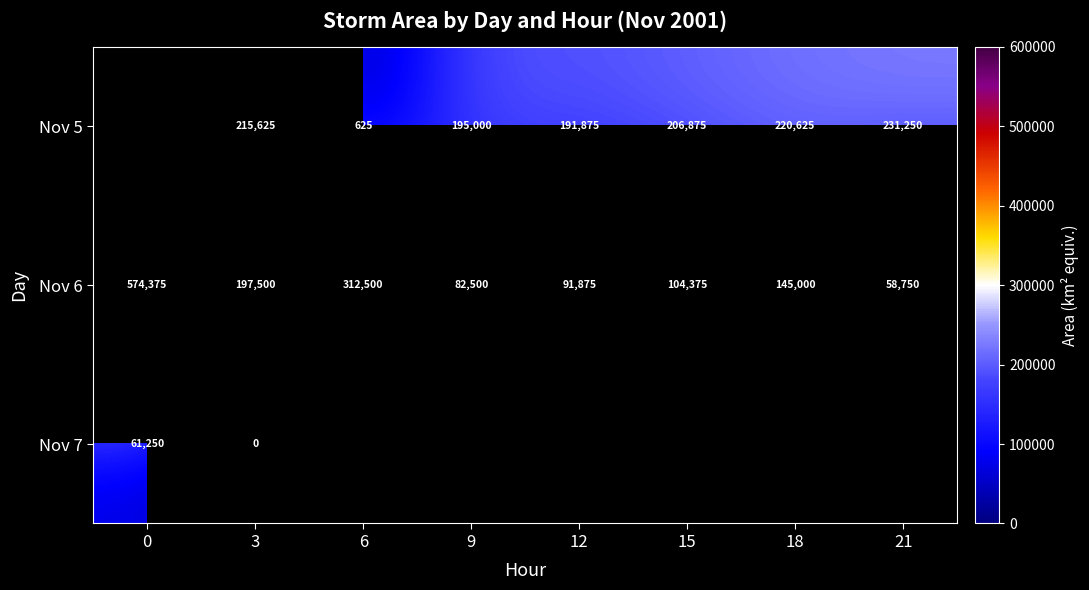

The Nov 5 series shows 215625 at 3. True or false?

True